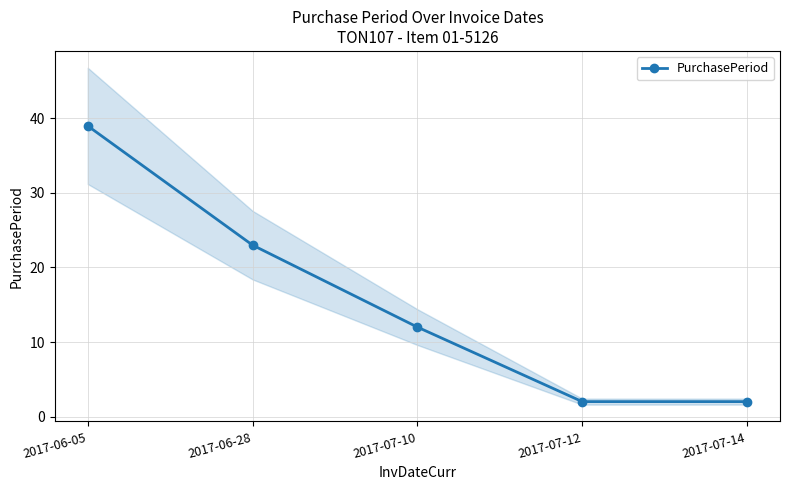

What value does the data have at 2017-07-14?

2